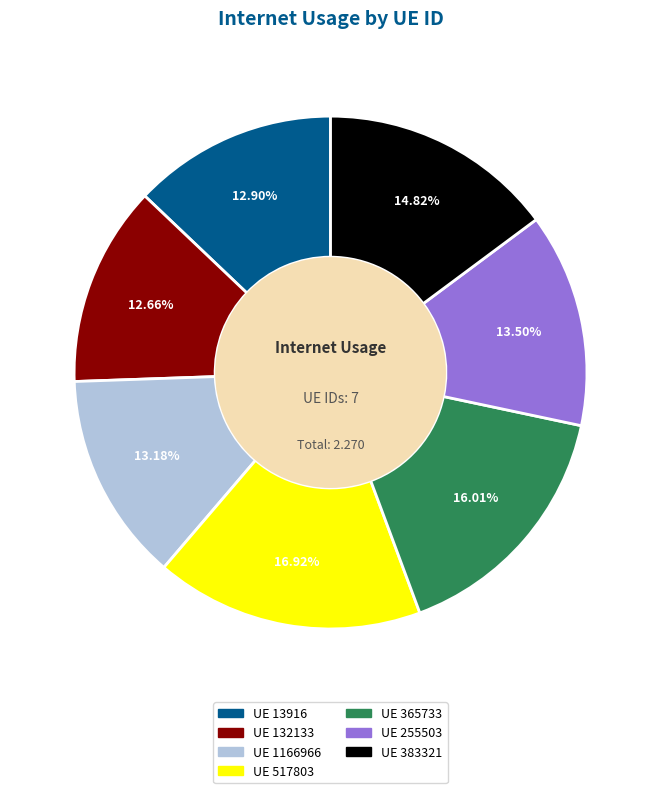

Is there a majority slice in this chart?

No